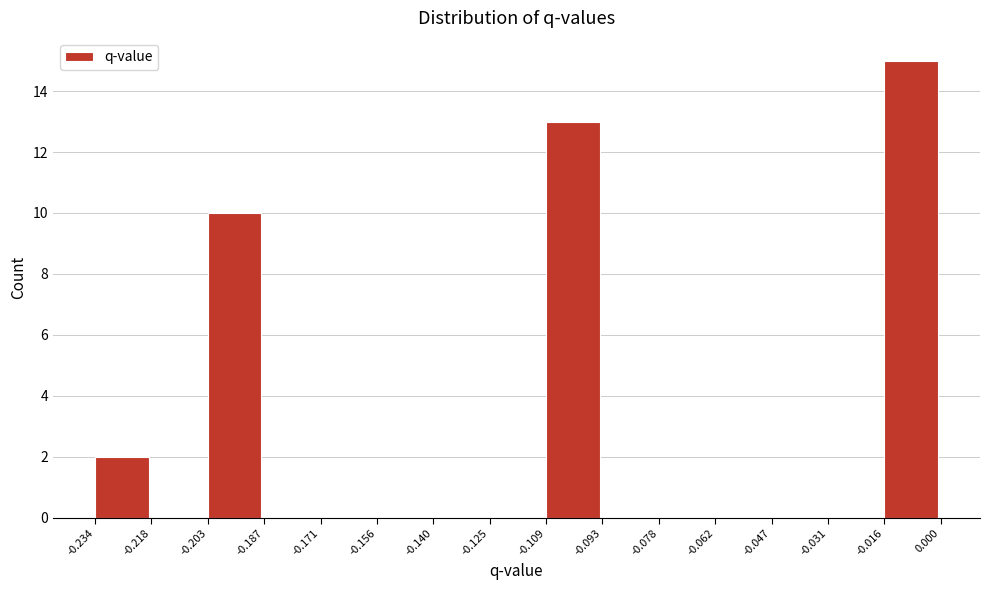

How tall is the bar that spans -0.234 to -0.218 on the x-axis? The values are not printed on the chart, so give them approximately, as read against the axis.

2